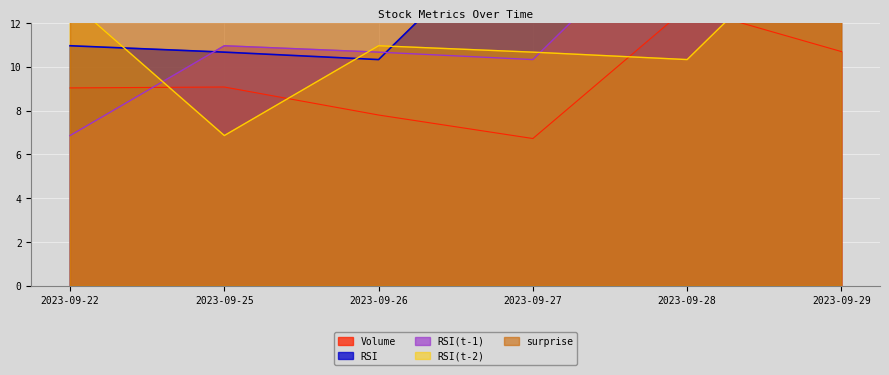

Rank the series at 2023-09-28 from lowest to highest value.

RSI(t-2), surprise, Volume, RSI(t-1), RSI